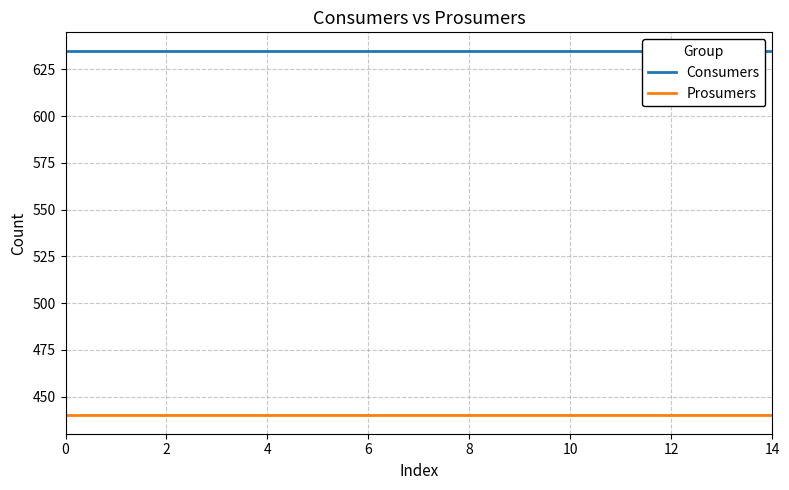

True or false: Prosumers and Consumers cross at least once.

False